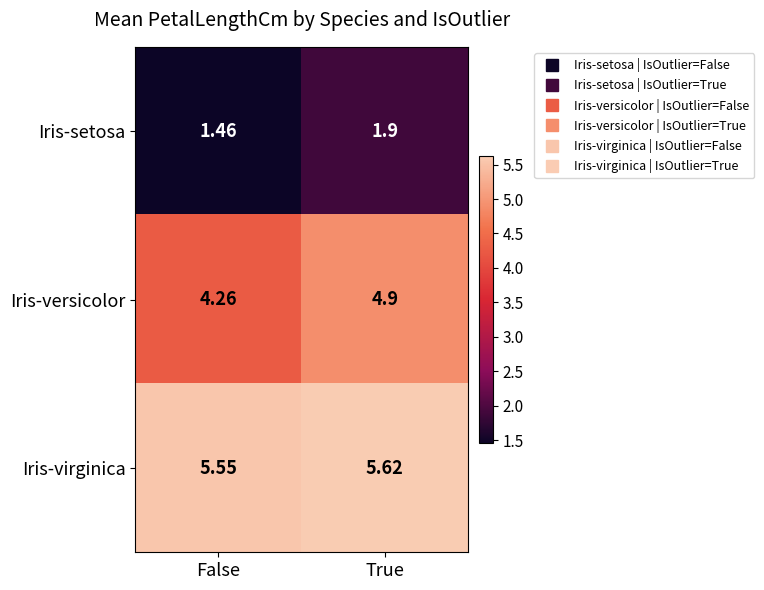

At which label is Iris-versicolor closest to 4?

False